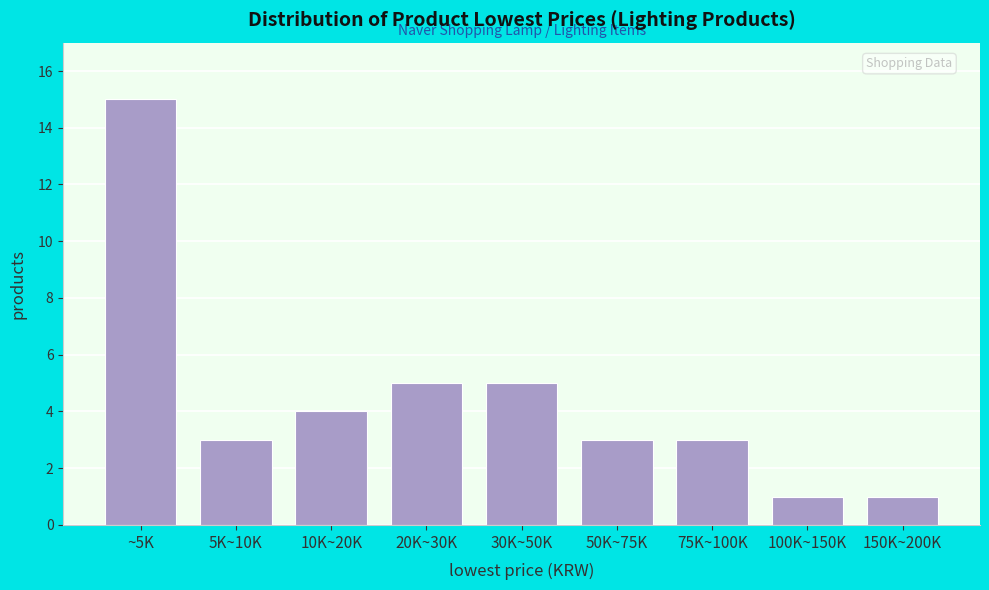

Reading left to right, transcribe all the data shown in this chart.

~5K=15	5K~10K=3	10K~20K=4	20K~30K=5	30K~50K=5	50K~75K=3	75K~100K=3	100K~150K=1	150K~200K=1